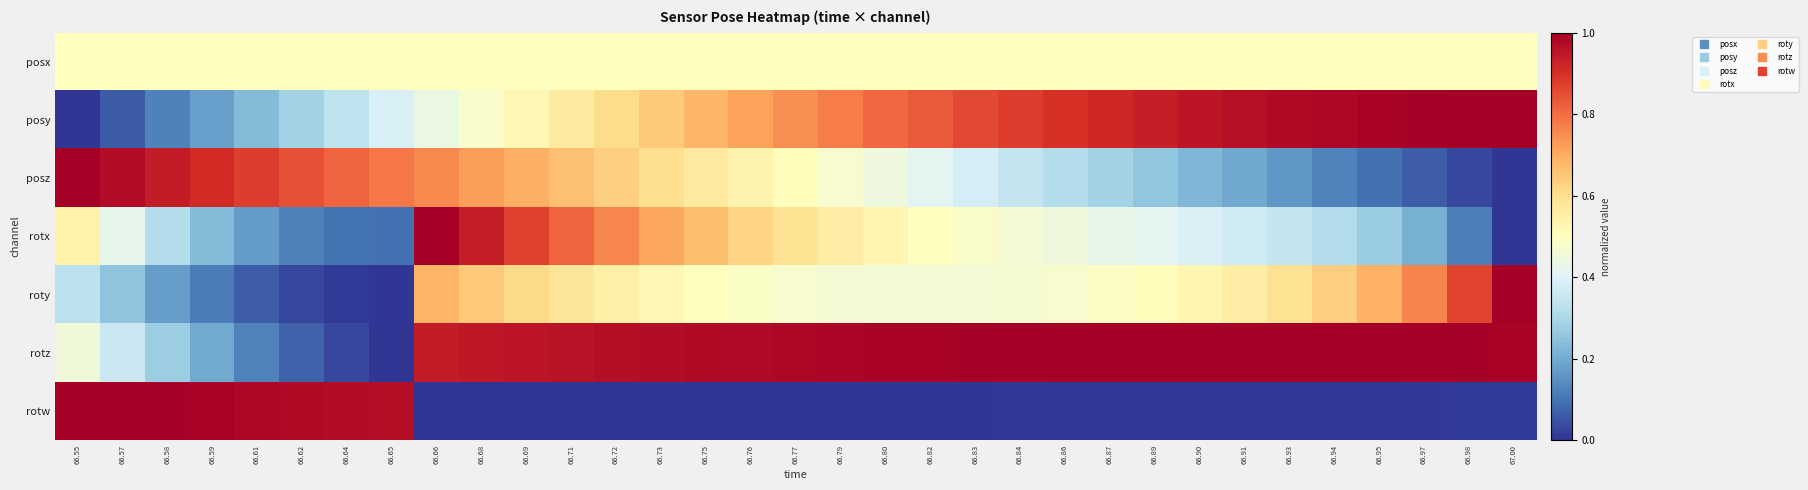

Reading left to right, list all the values displayed in this chart.

posx: 66.55=0.5	66.57=0.5	66.58=0.5	66.59=0.5	66.61=0.5	66.62=0.5	66.64=0.5	66.65=0.5	66.66=0.5	66.68=0.5	66.69=0.5	66.71=0.5	66.72=0.5	66.73=0.5	66.75=0.5	66.76=0.5	66.77=0.5	66.79=0.5	66.80=0.5	66.82=0.5	66.83=0.5	66.84=0.5	66.86=0.5	66.87=0.5	66.89=0.5	66.90=0.5	66.91=0.5	66.93=0.5	66.94=0.5	66.95=0.5	66.97=0.5	66.98=0.5	67.00=0.5
posy: 66.55=0.0	66.57=0.1	66.58=0.1	66.59=0.2	66.61=0.2	66.62=0.3	66.64=0.3	66.65=0.4	66.66=0.4	66.68=0.5	66.69=0.5	66.71=0.6	66.72=0.6	66.73=0.6	66.75=0.7	66.76=0.7	66.77=0.7	66.79=0.8	66.80=0.8	66.82=0.8	66.83=0.9	66.84=0.9	66.86=0.9	66.87=0.9	66.89=0.9	66.90=0.9	66.91=1.0	66.93=1.0	66.94=1.0	66.95=1.0	66.97=1.0	66.98=1.0	67.00=1.0
posz: 66.55=1.0	66.57=1.0	66.58=0.9	66.59=0.9	66.61=0.9	66.62=0.8	66.64=0.8	66.65=0.8	66.66=0.8	66.68=0.7	66.69=0.7	66.71=0.7	66.72=0.6	66.73=0.6	66.75=0.6	66.76=0.5	66.77=0.5	66.79=0.5	66.80=0.4	66.82=0.4	66.83=0.4	66.84=0.3	66.86=0.3	66.87=0.3	66.89=0.3	66.90=0.2	66.91=0.2	66.93=0.2	66.94=0.1	66.95=0.1	66.97=0.1	66.98=0.0	67.00=0.0
rotx: 66.55=0.5	66.57=0.4	66.58=0.3	66.59=0.2	66.61=0.2	66.62=0.1	66.64=0.1	66.65=0.1	66.66=1.0	66.68=0.9	66.69=0.9	66.71=0.8	66.72=0.8	66.73=0.7	66.75=0.7	66.76=0.6	66.77=0.6	66.79=0.6	66.80=0.5	66.82=0.5	66.83=0.5	66.84=0.5	66.86=0.4	66.87=0.4	66.89=0.4	66.90=0.4	66.91=0.4	66.93=0.3	66.94=0.3	66.95=0.3	66.97=0.2	66.98=0.1	67.00=0.0
roty: 66.55=0.3	66.57=0.3	66.58=0.2	66.59=0.1	66.61=0.1	66.62=0.0	66.64=0.0	66.65=0.0	66.66=0.7	66.68=0.6	66.69=0.6	66.71=0.6	66.72=0.5	66.73=0.5	66.75=0.5	66.76=0.5	66.77=0.5	66.79=0.5	66.80=0.5	66.82=0.5	66.83=0.5	66.84=0.5	66.86=0.5	66.87=0.5	66.89=0.5	66.90=0.5	66.91=0.6	66.93=0.6	66.94=0.6	66.95=0.7	66.97=0.8	66.98=0.9	67.00=1.0
rotz: 66.55=0.5	66.57=0.4	66.58=0.3	66.59=0.2	66.61=0.1	66.62=0.1	66.64=0.0	66.65=0.0	66.66=0.9	66.68=0.9	66.69=1.0	66.71=1.0	66.72=1.0	66.73=1.0	66.75=1.0	66.76=1.0	66.77=1.0	66.79=1.0	66.80=1.0	66.82=1.0	66.83=1.0	66.84=1.0	66.86=1.0	66.87=1.0	66.89=1.0	66.90=1.0	66.91=1.0	66.93=1.0	66.94=1.0	66.95=1.0	66.97=1.0	66.98=1.0	67.00=1.0
rotw: 66.55=1.0	66.57=1.0	66.58=1.0	66.59=1.0	66.61=1.0	66.62=1.0	66.64=1.0	66.65=1.0	66.66=0.0	66.68=0.0	66.69=0.0	66.71=0.0	66.72=0.0	66.73=0.0	66.75=0.0	66.76=0.0	66.77=0.0	66.79=0.0	66.80=0.0	66.82=0.0	66.83=0.0	66.84=0.0	66.86=0.0	66.87=0.0	66.89=0.0	66.90=0.0	66.91=0.0	66.93=0.0	66.94=0.0	66.95=0.0	66.97=0.0	66.98=0.0	67.00=0.0